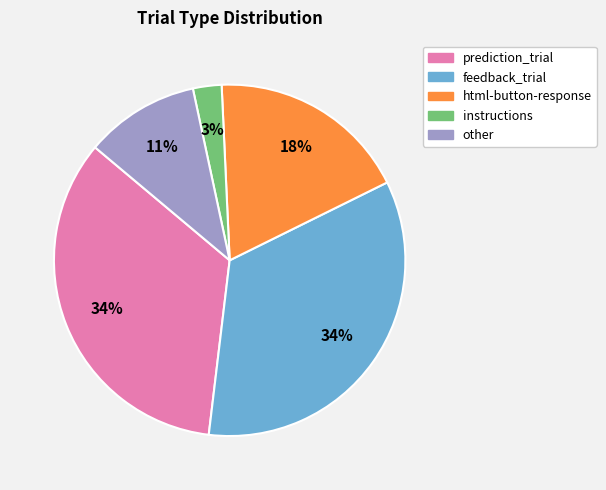

Combined, do instructions and feedback_trial account for over 50%?

No